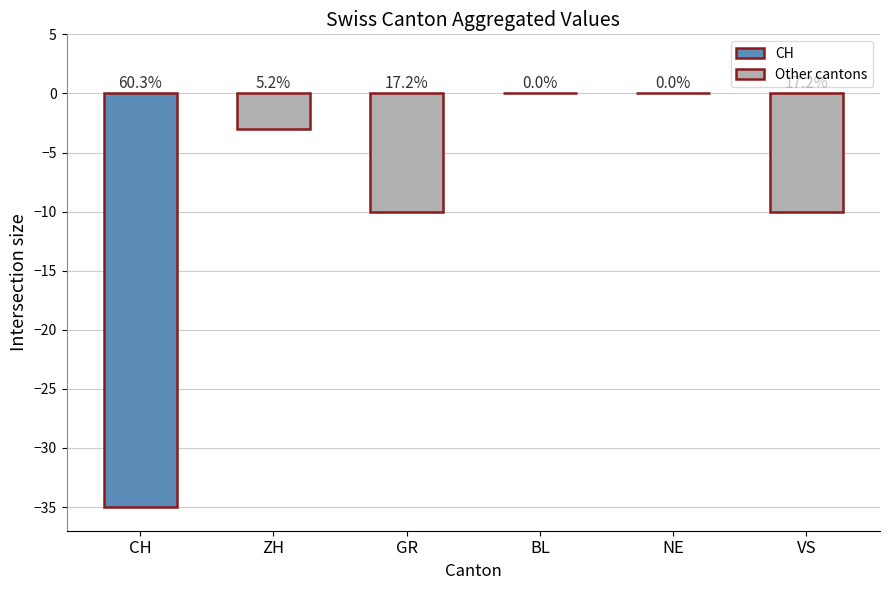

List the labels in order of value, smallest first.

CH, GR, VS, ZH, BL, NE